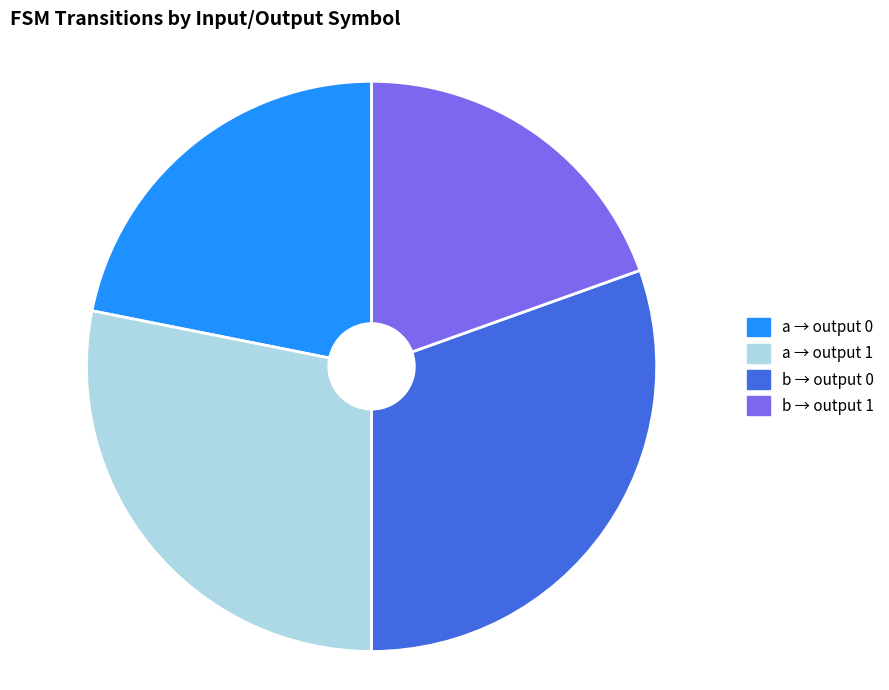

Does a → output 0 represent more than half of the total?

No